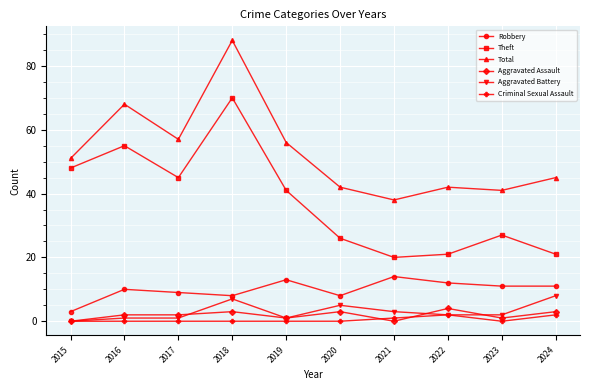

Is the value of Total at 2015 greater than the value of Robbery at 2021?

Yes